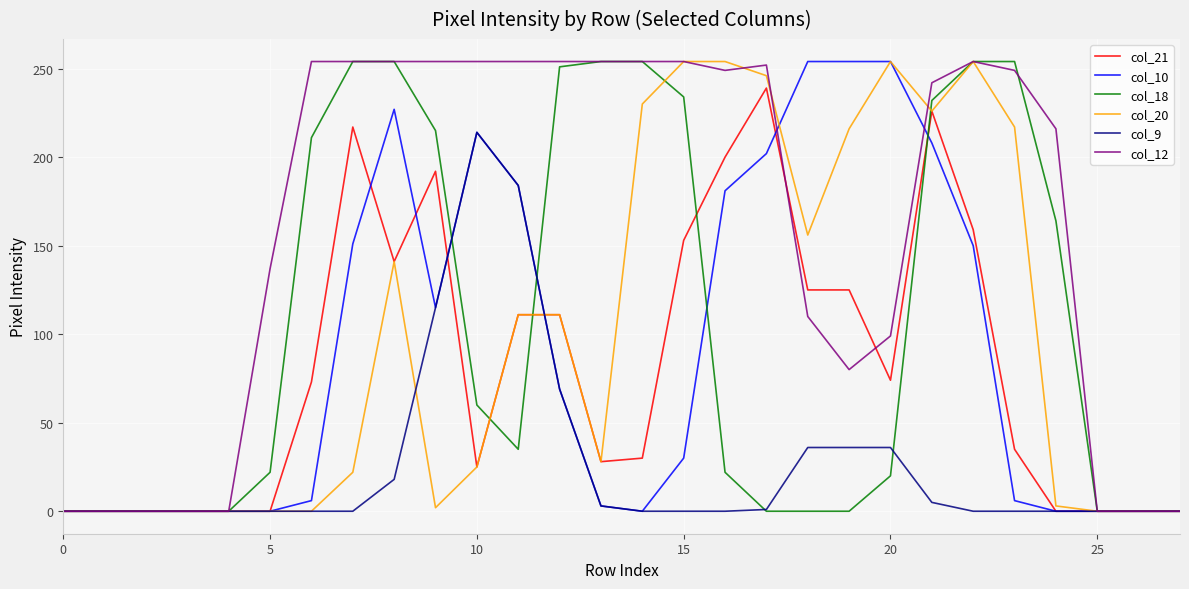

Which series has the largest total across all categories?

col_12